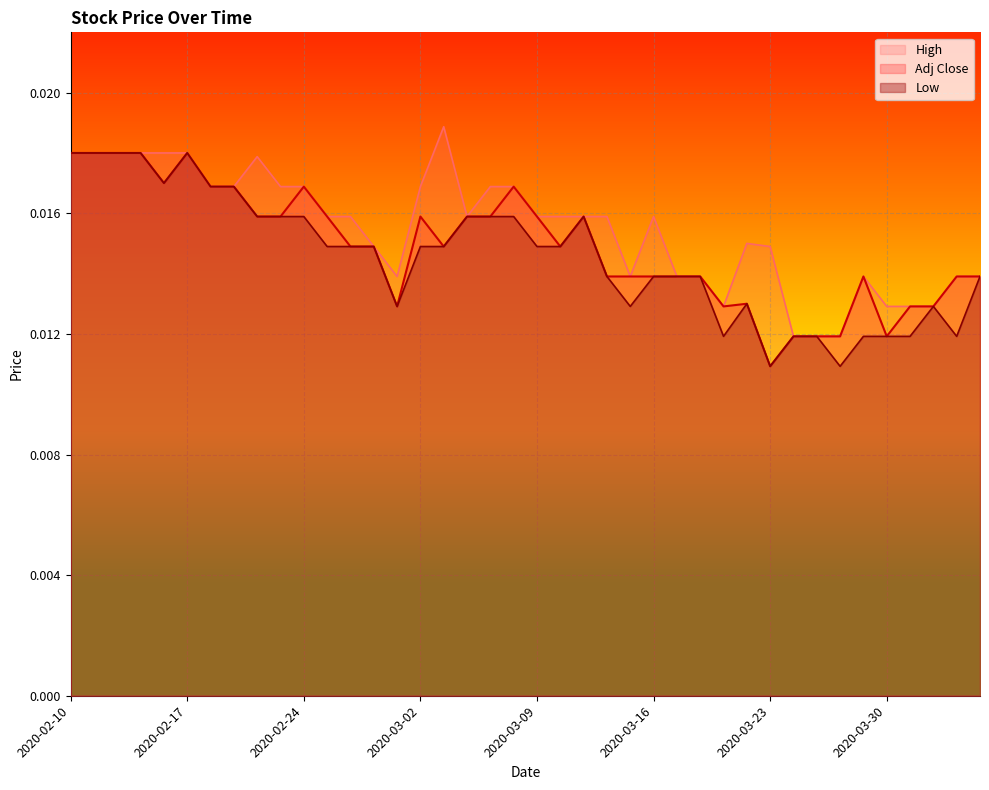

True or false: High and Low cross at least once.

False